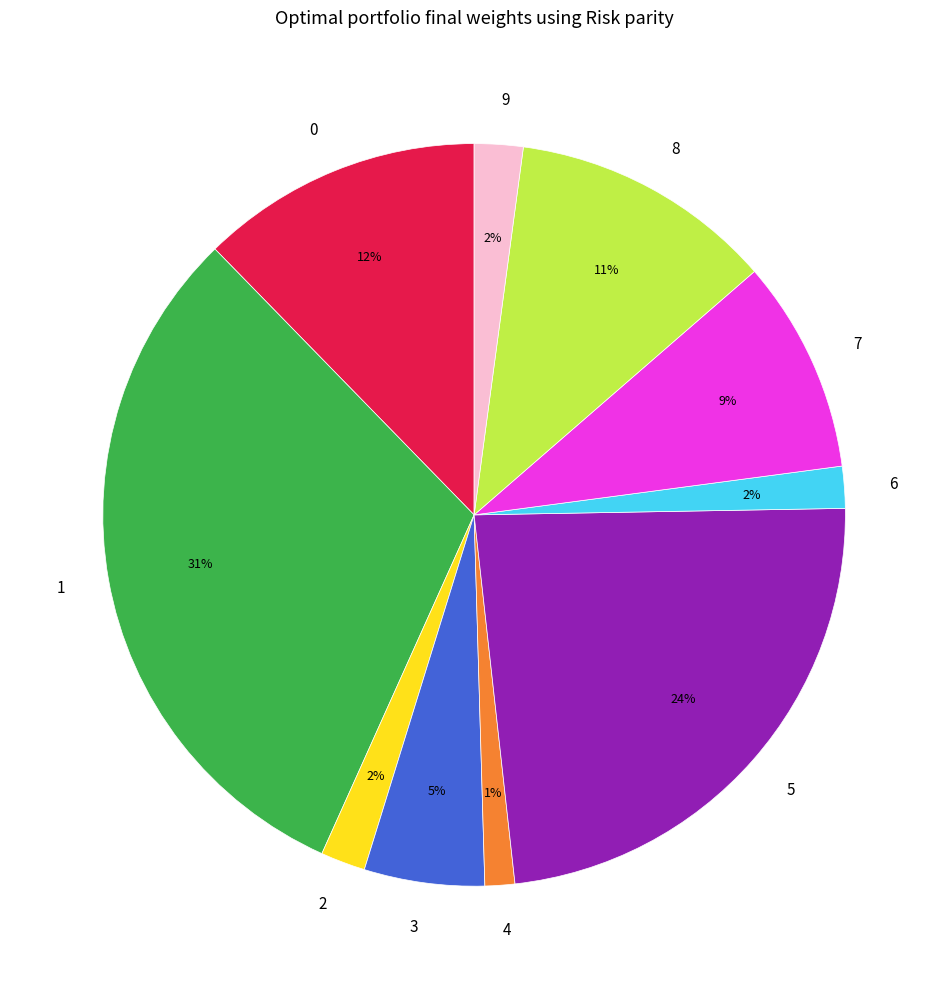

The 7 slice represents 9% of the pie. True or false?

True